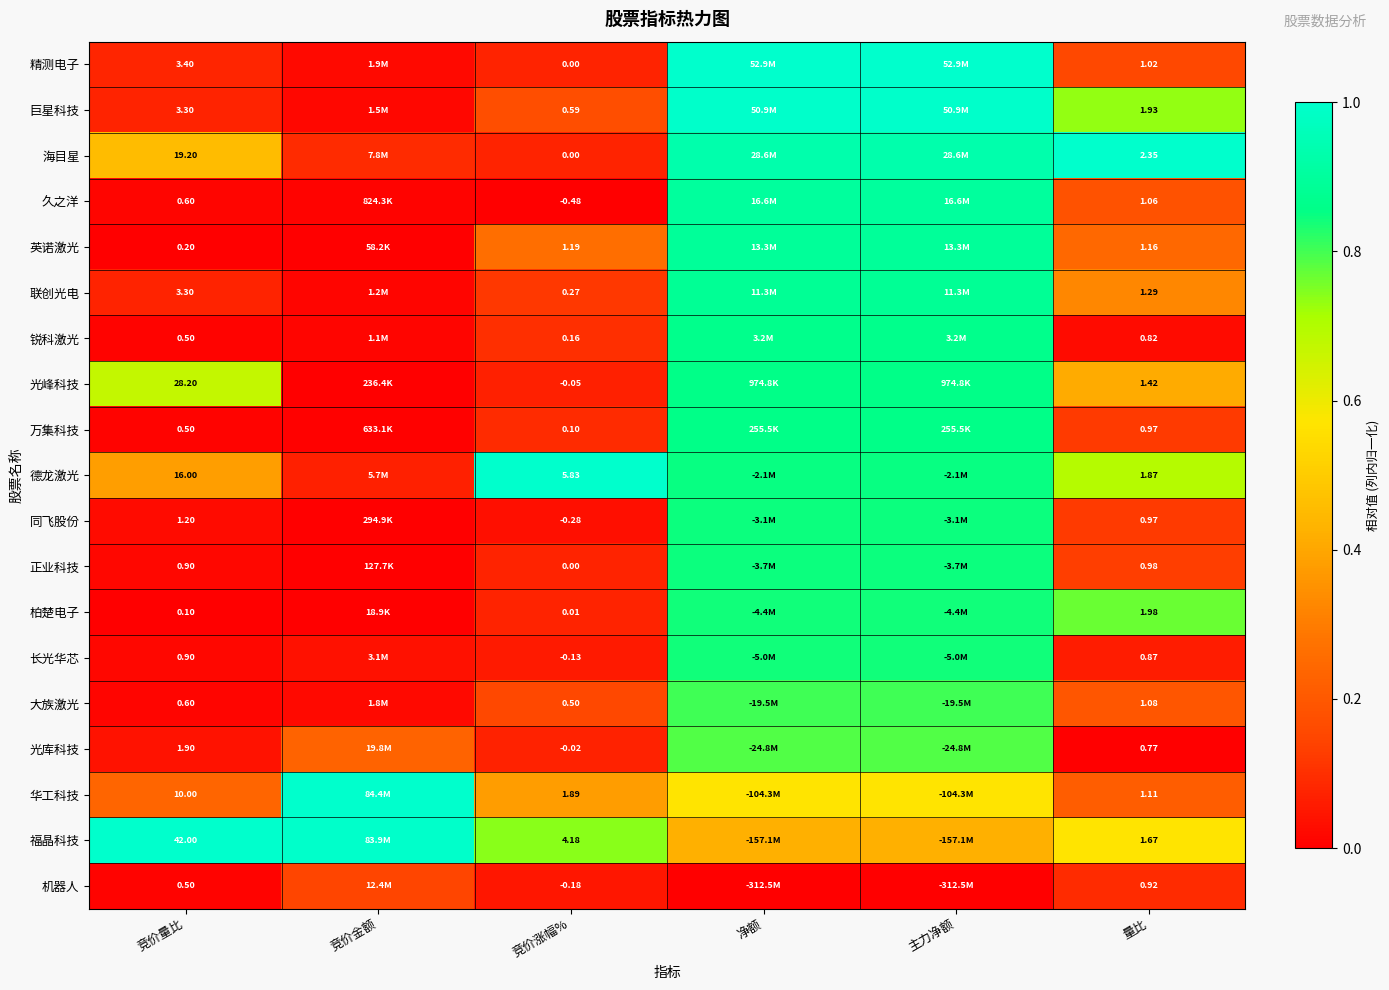

Between 竞价量比 and 竞价涨幅%, which series saw the biggest shift?

福晶科技